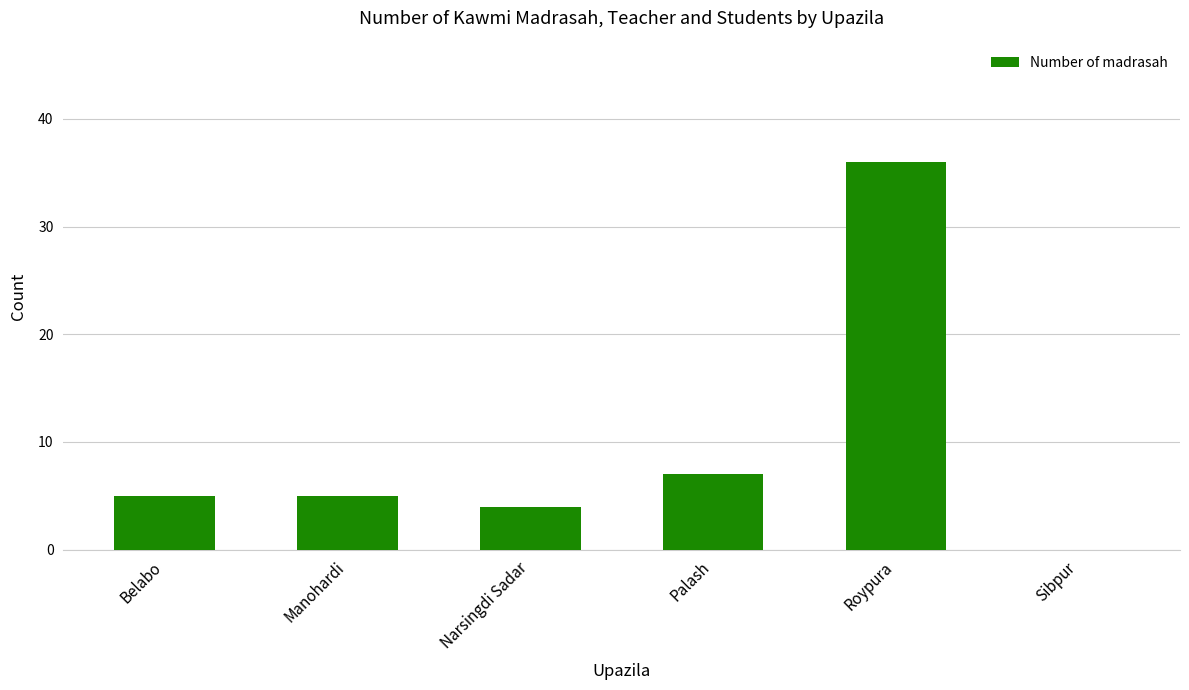

What is the change in value from Roypura to Sibpur?

-36